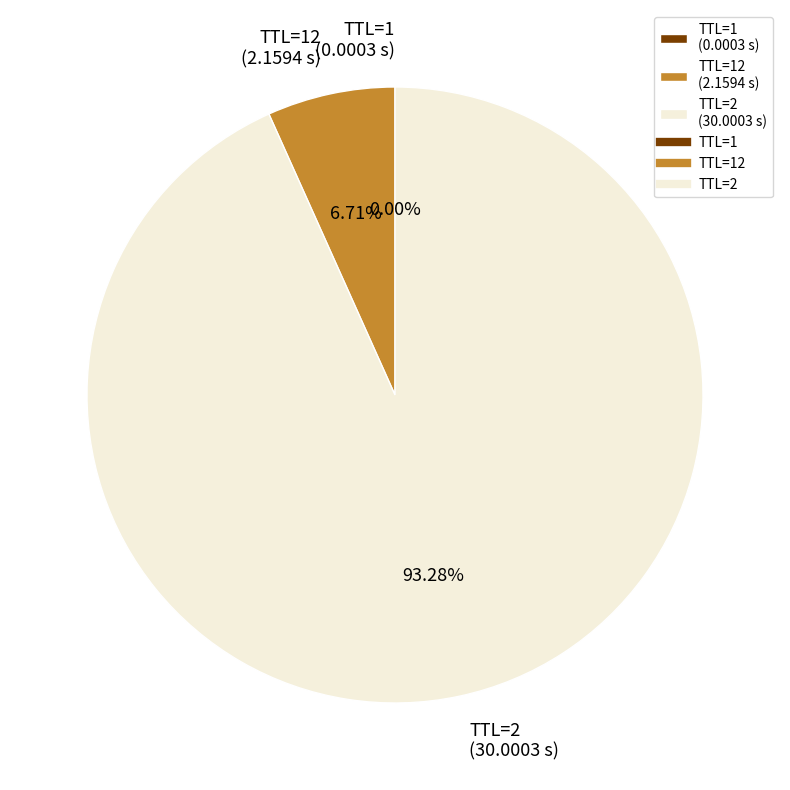

Does any single category account for the majority?

Yes